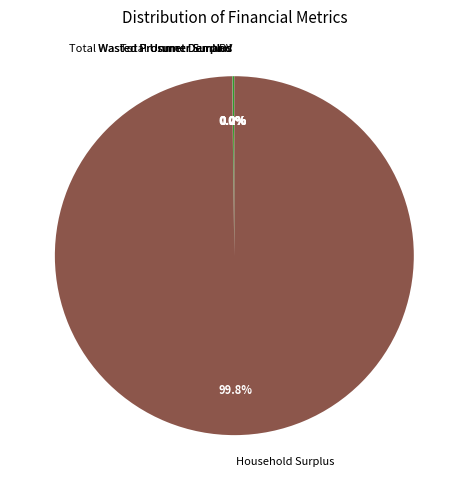

What portion of the pie excludes Household Surplus?

0.2%